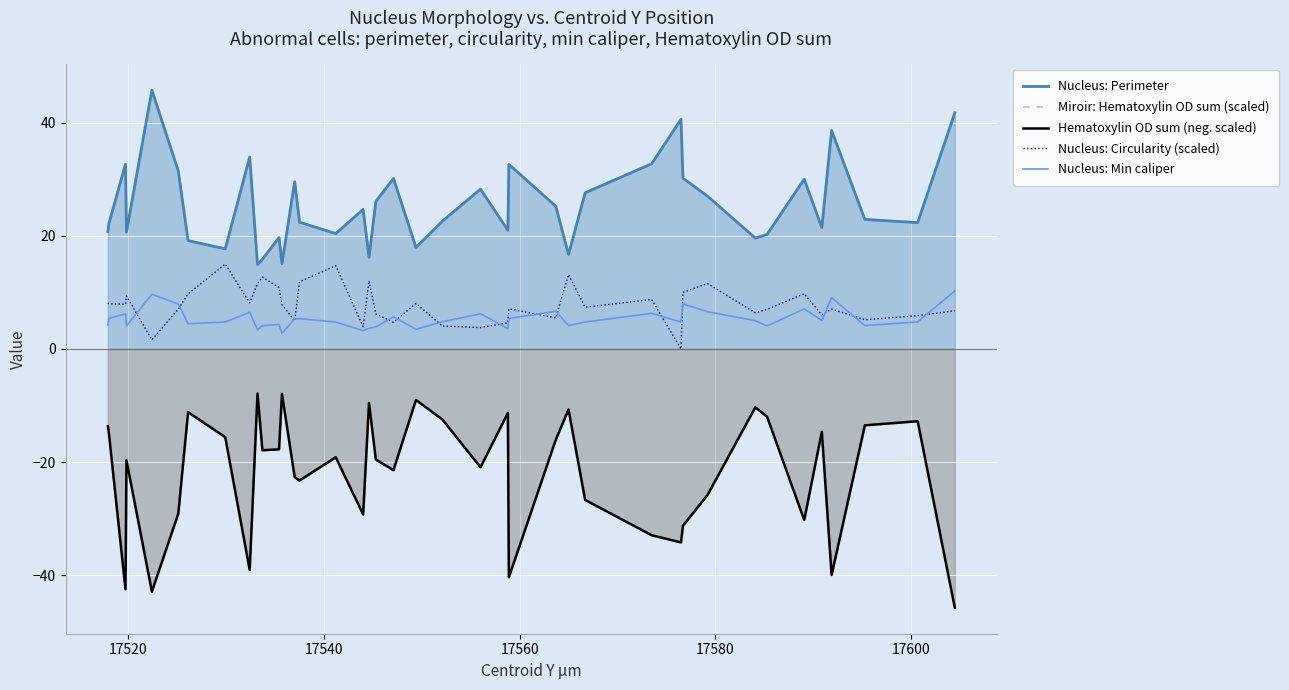

How many data points in Nucleus: Min caliper are less than 4?

7